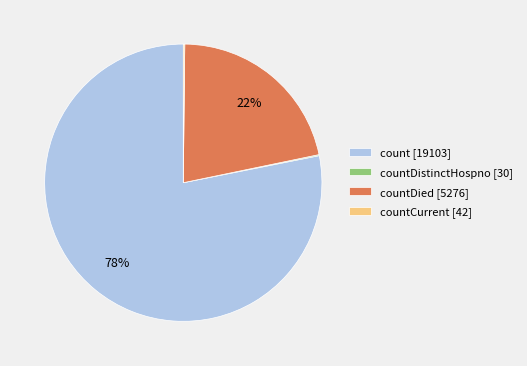

True or false: countDied [5276] accounts for 31% of the total.

False